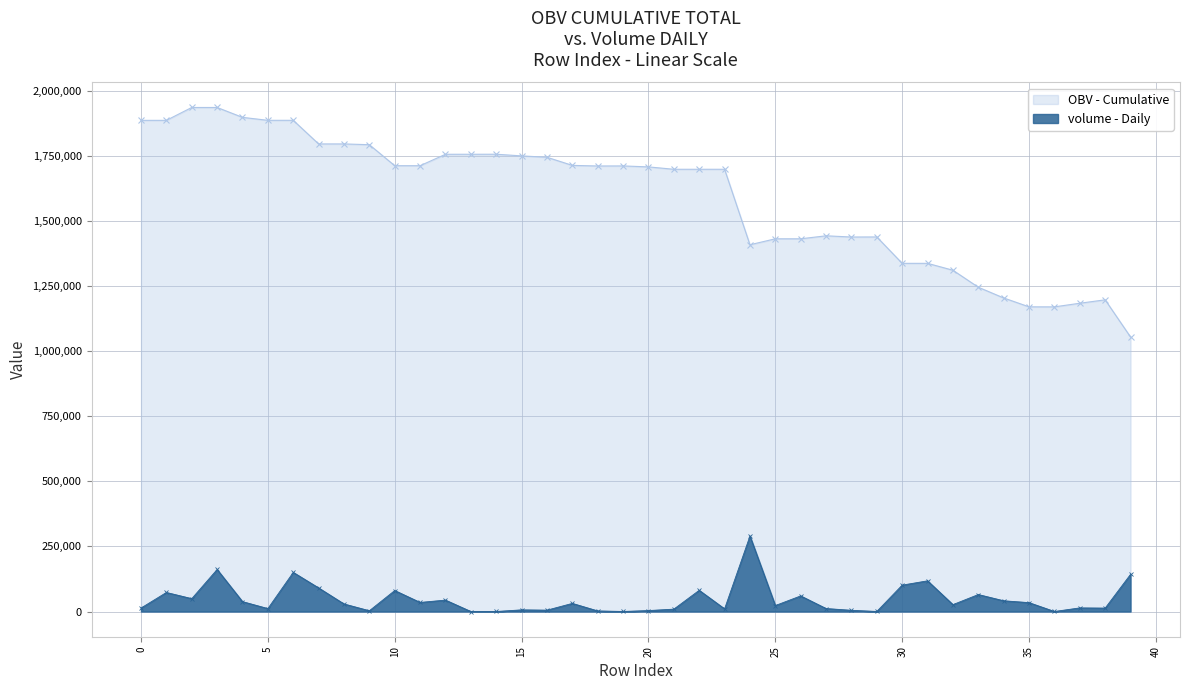

Read the volume value at 25.

22923.1